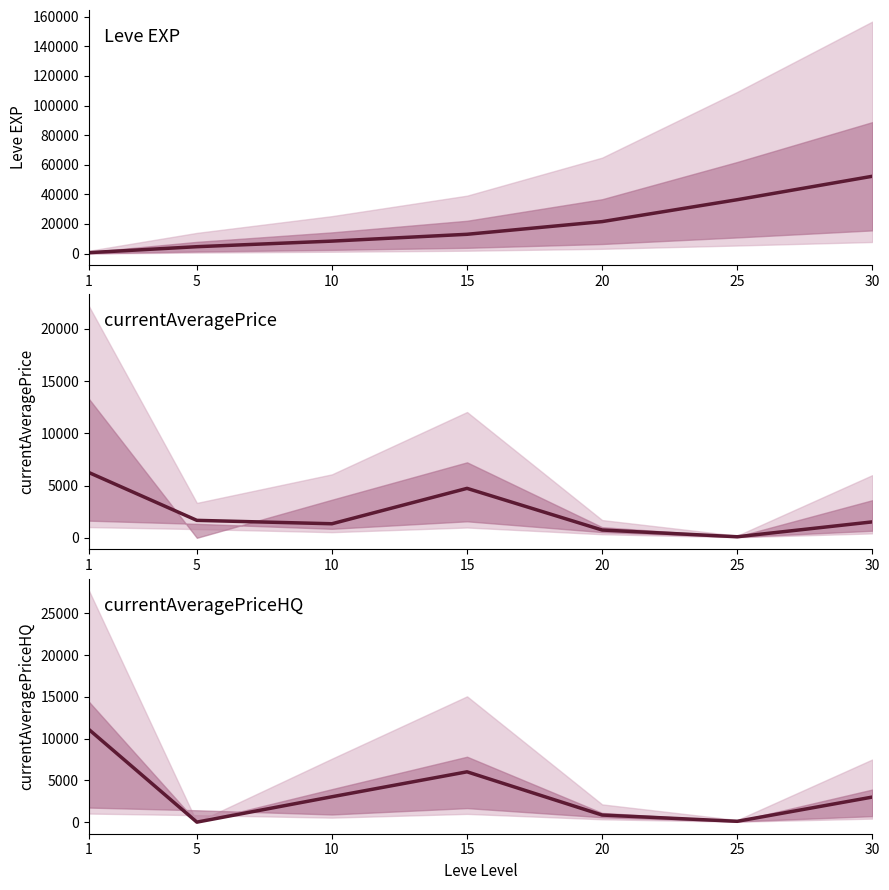

What value does the currentAveragePrice series have at 25?

99.5